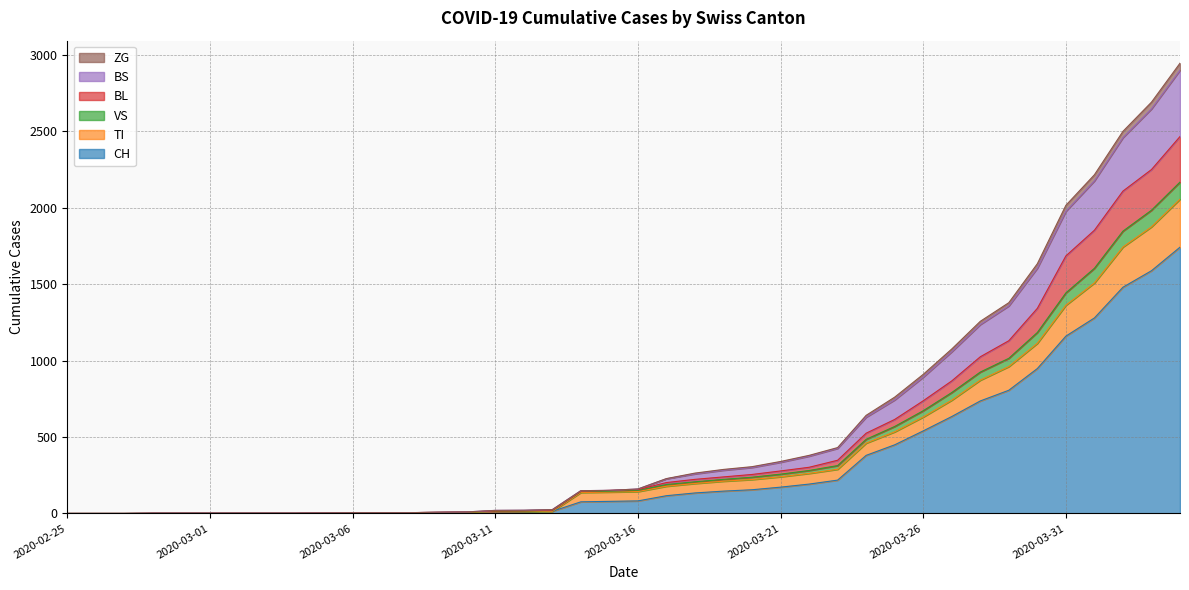

What is the highest value of the CH series?

1742